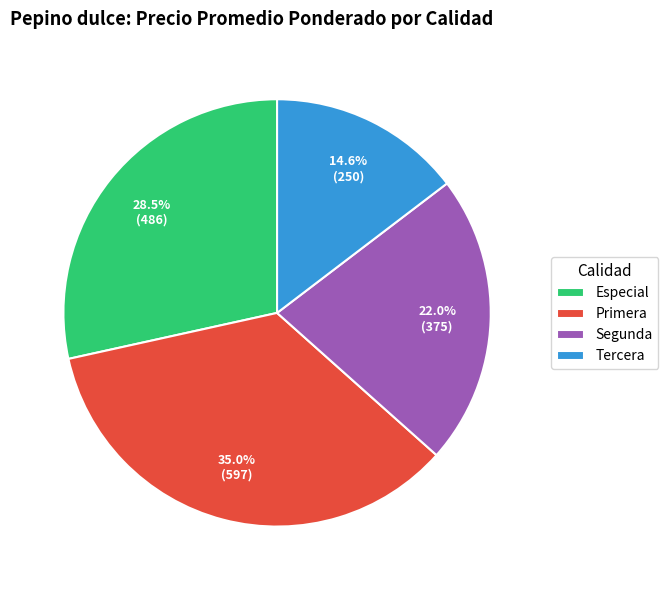

What portion of the pie excludes Tercera?

85.4%